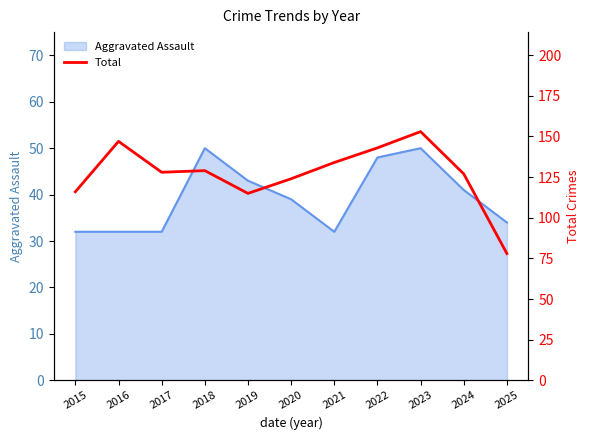

True or false: Aggravated Assault has a value of 15 at 2015.

False